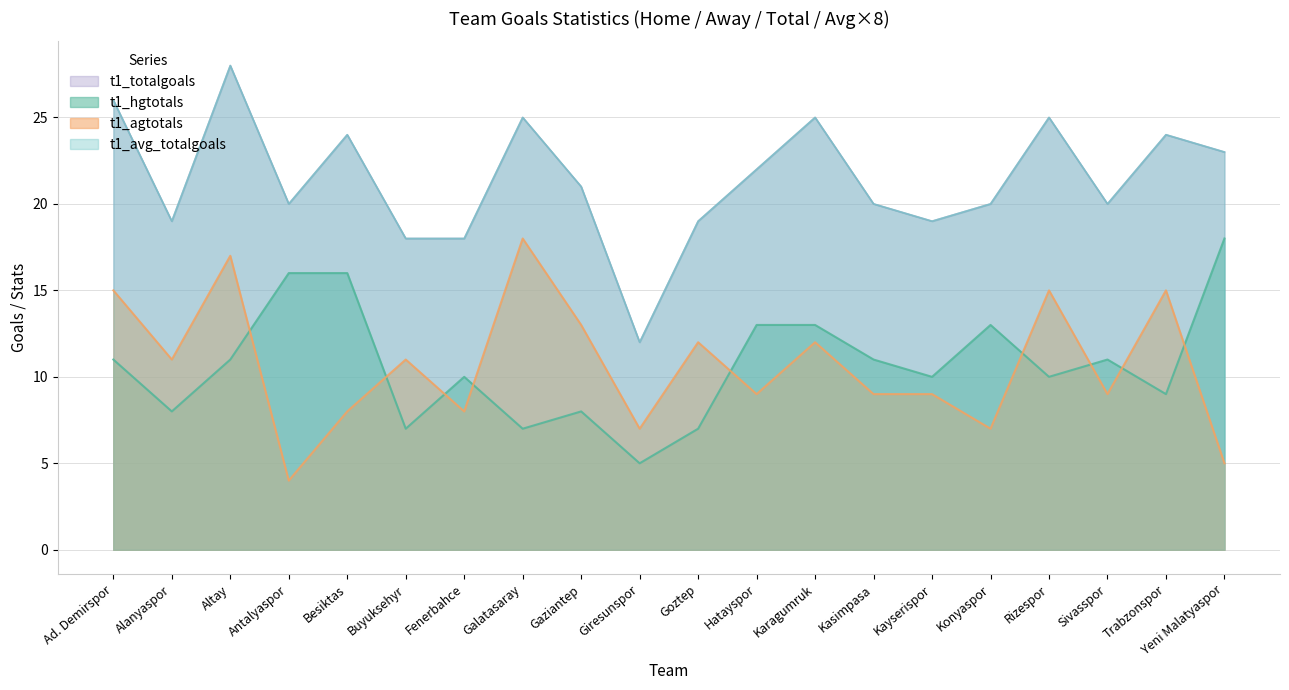

The t1_hgtotals series shows 5 at Trabzonspor. True or false?

False